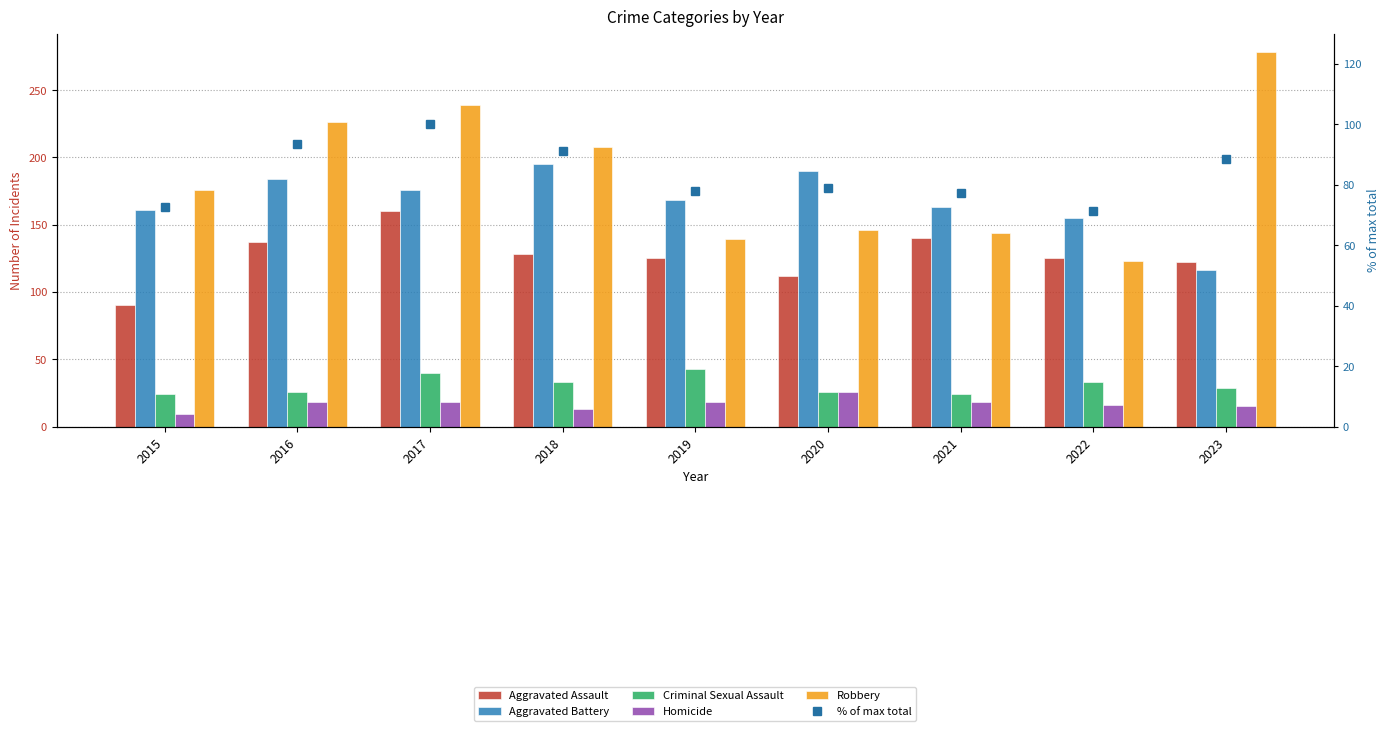

Between 2018 and 2017, which is larger?

2017